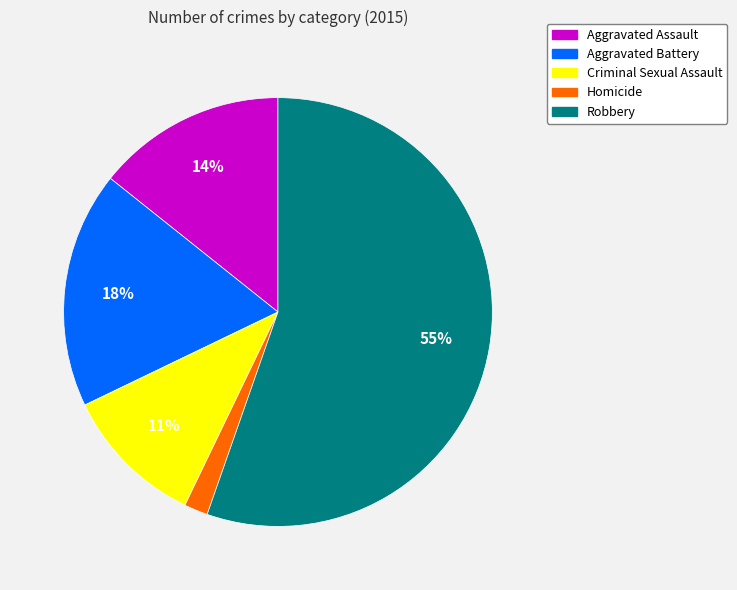

To the nearest percent, what percentage of the pie is Criminal Sexual Assault?

11%